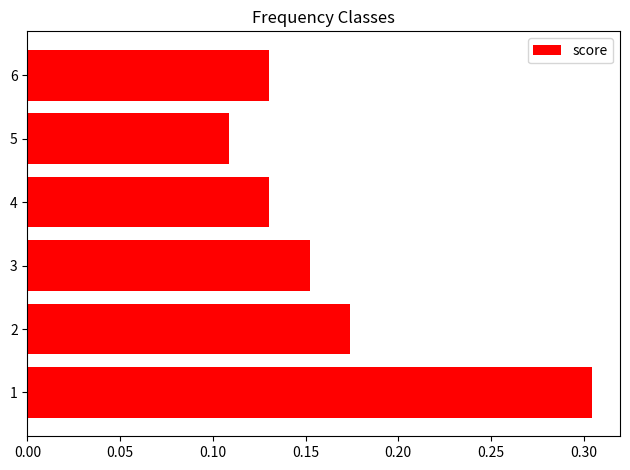

True or false: the data shows 0.3 at 2.

False